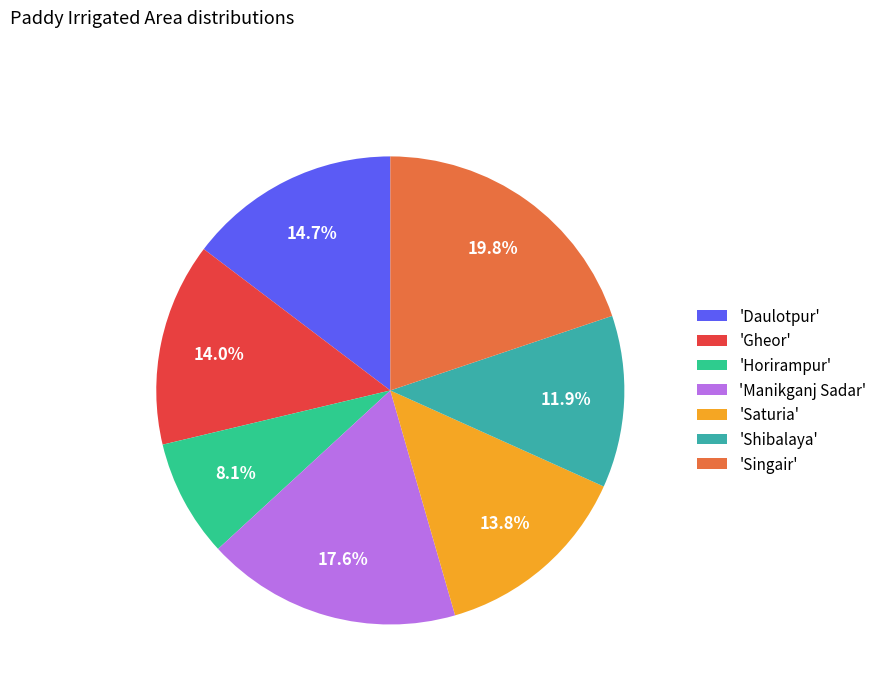

Count the number of slices in the pie.

7